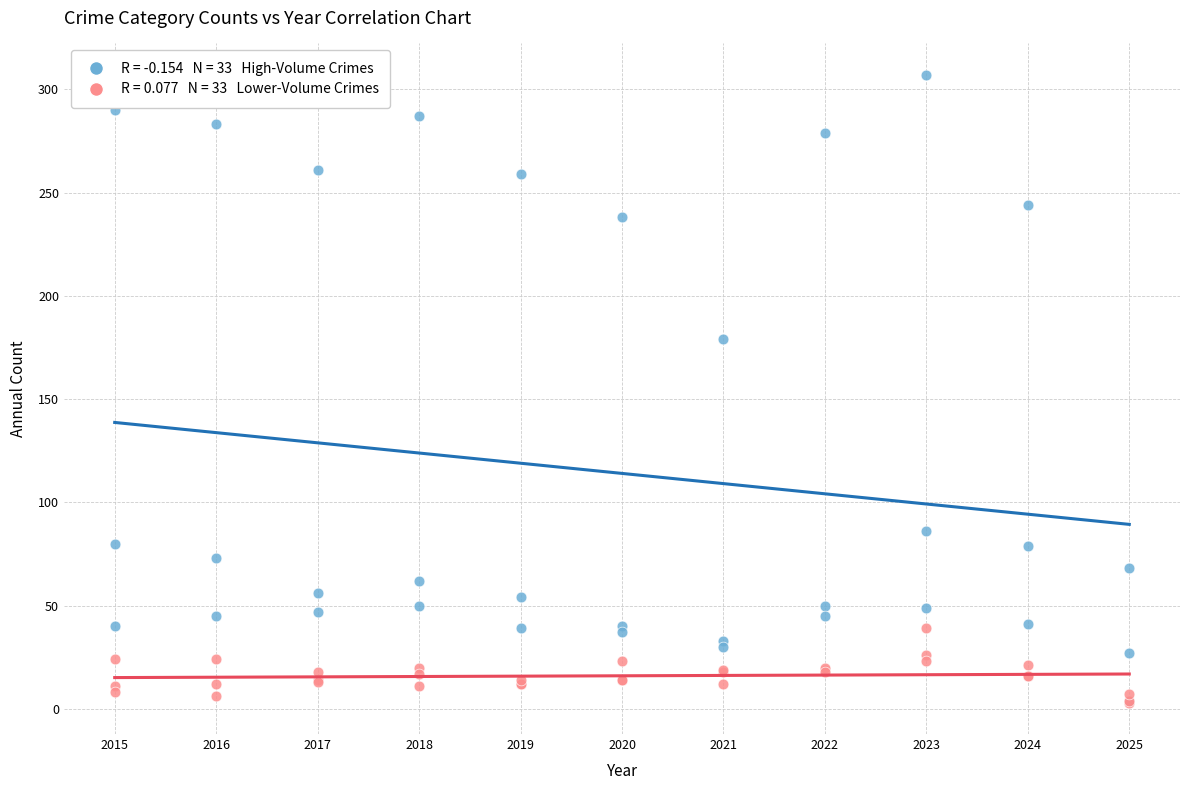

Across all series, what Y value is closest to 155?

179